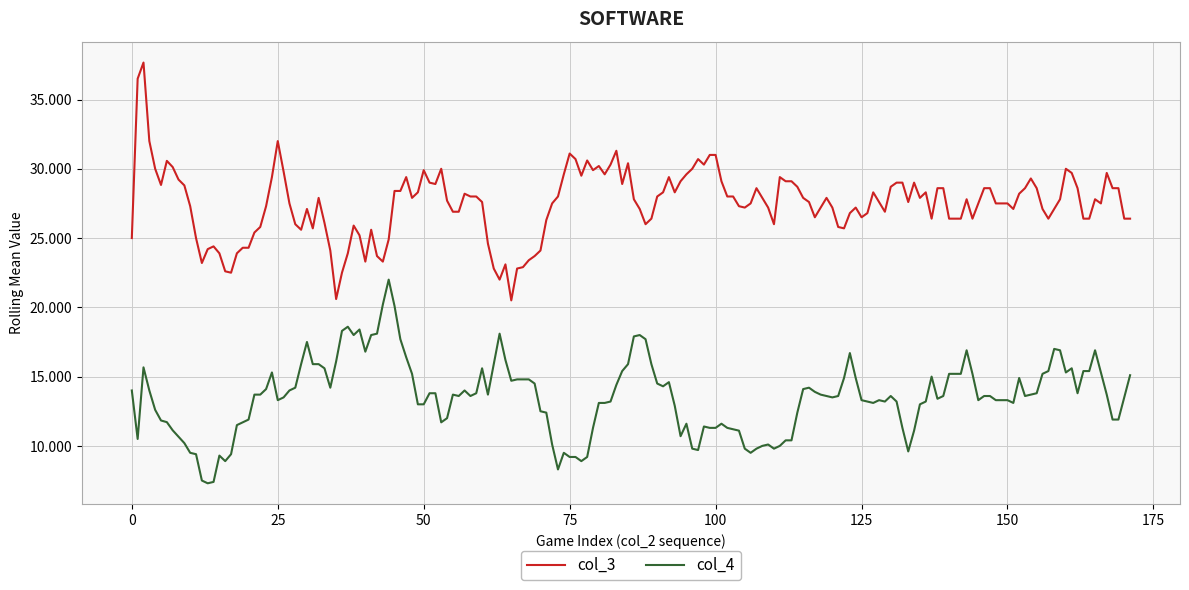

List the series in order of their peak value, lowest first.

col_4, col_3